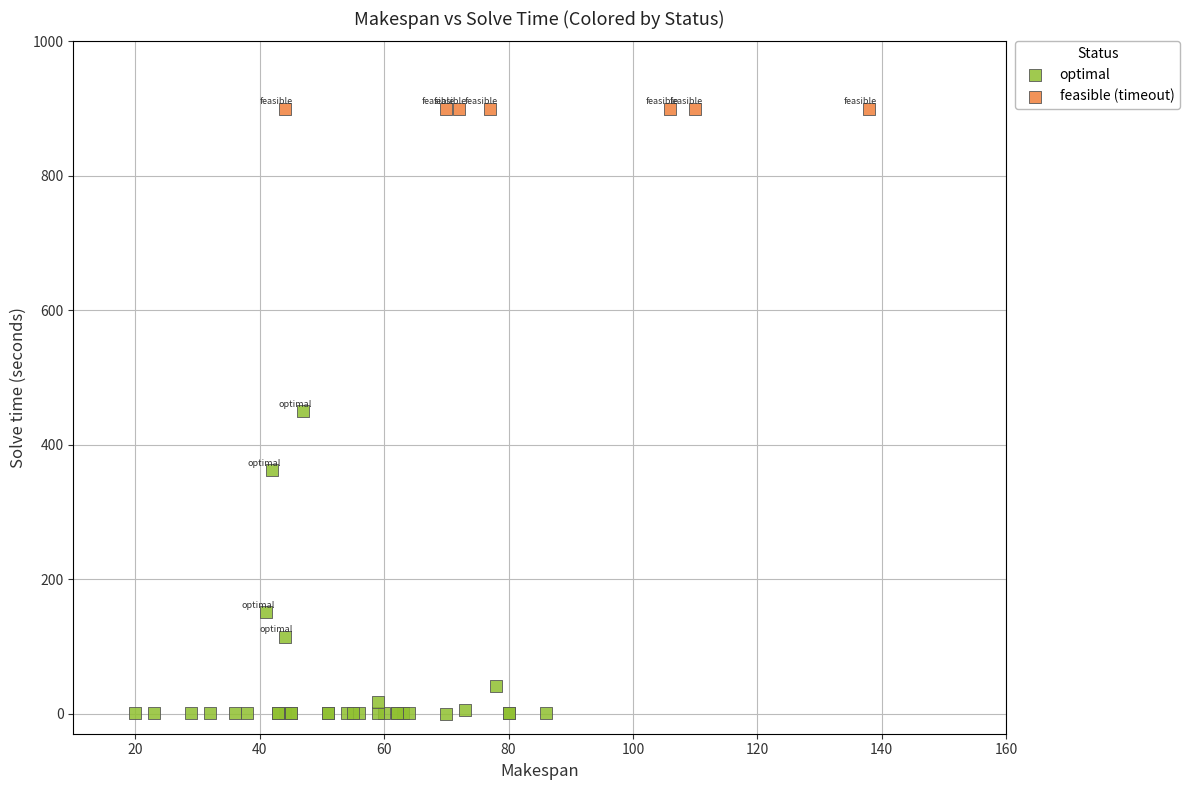

Which series contains the lowest Y value?

optimal